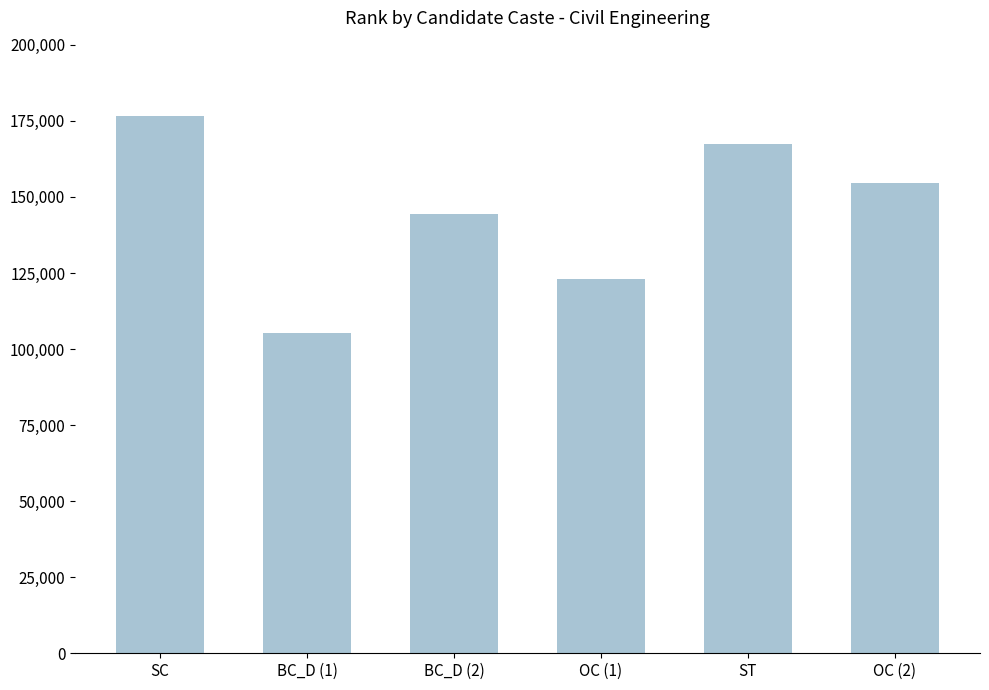

List the labels in order of value, largest first.

SC, ST, OC (2), BC_D (2), OC (1), BC_D (1)